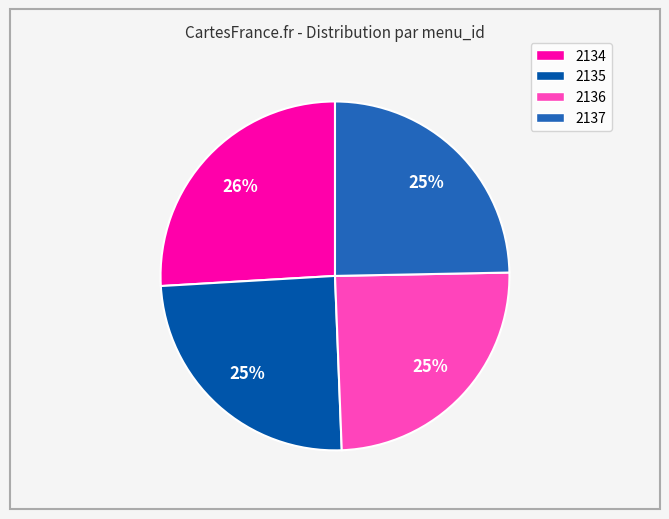

Do 2136 and 2135 together represent more than half of the pie?

No